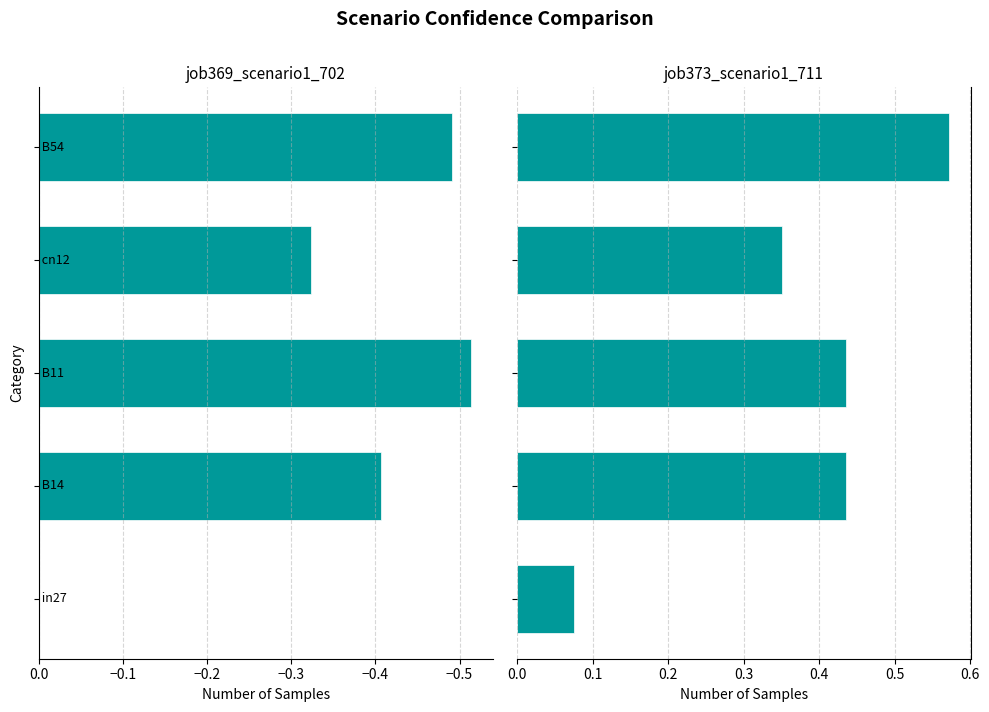

Is the value of job369_scenario1_702 at −0.4 greater than the value of job373_scenario1_711 at −0.2?

No